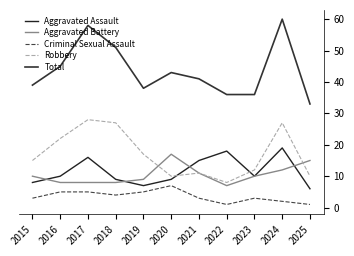

True or false: Robbery has a value of 3 at 2023.

False